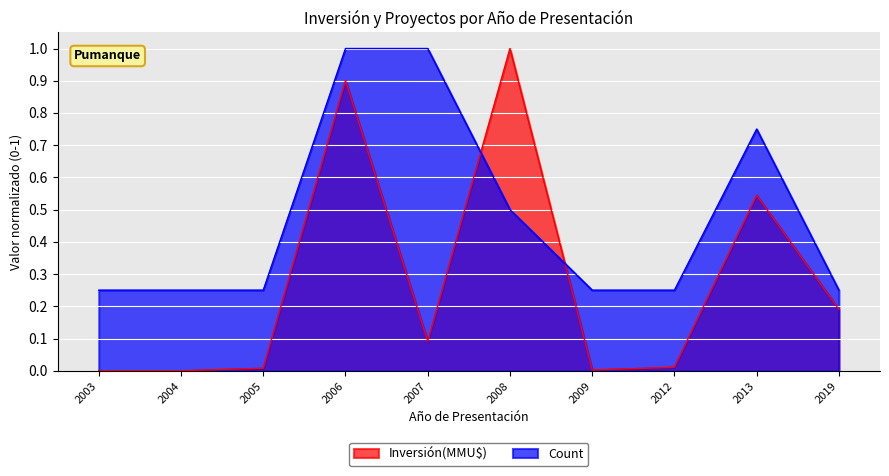

In Count, how many points are higher than both neighbors (excluding endpoints)?

1